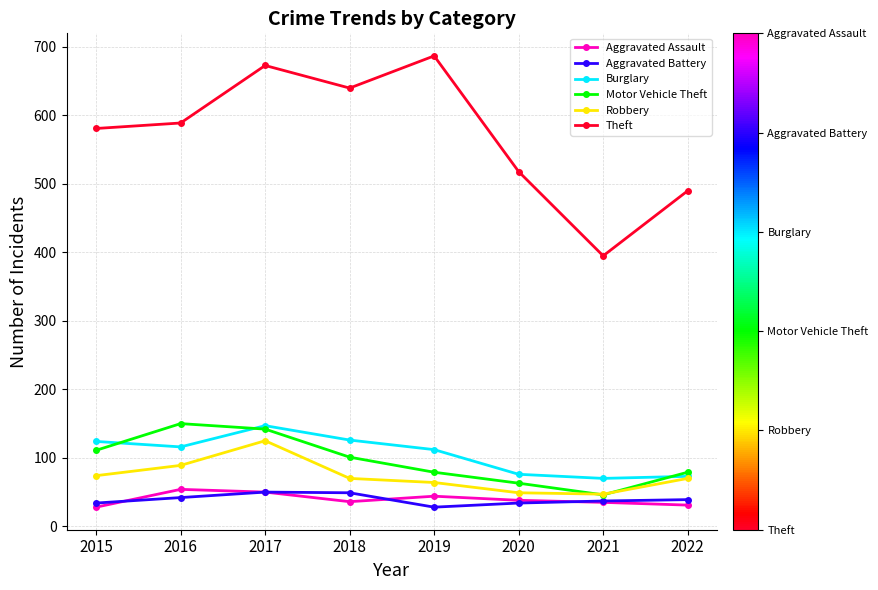

The Burglary series shows 67 at 2017. True or false?

False